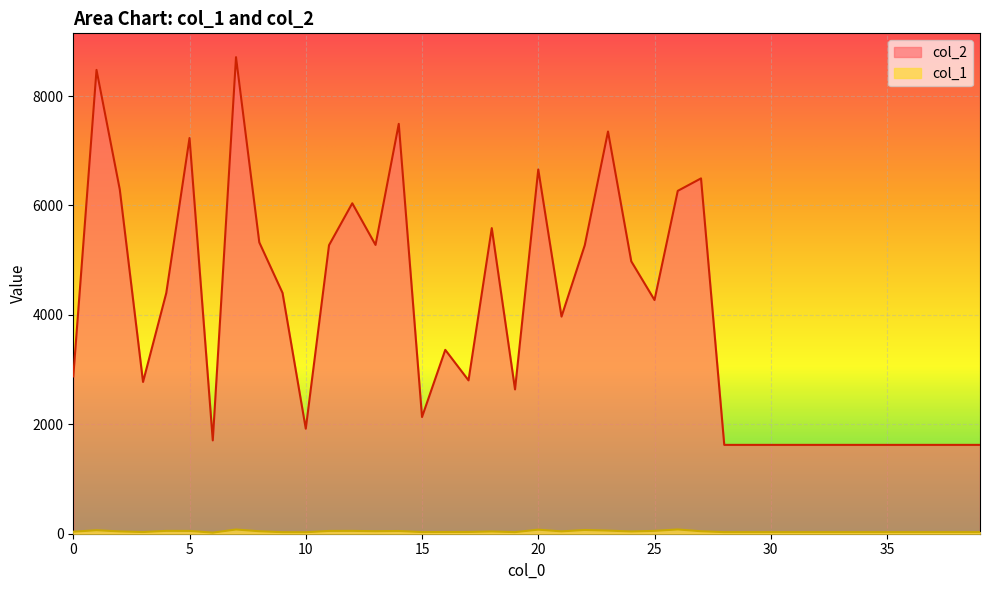

The value of col_2 at 37 is 1624. True or false?

True